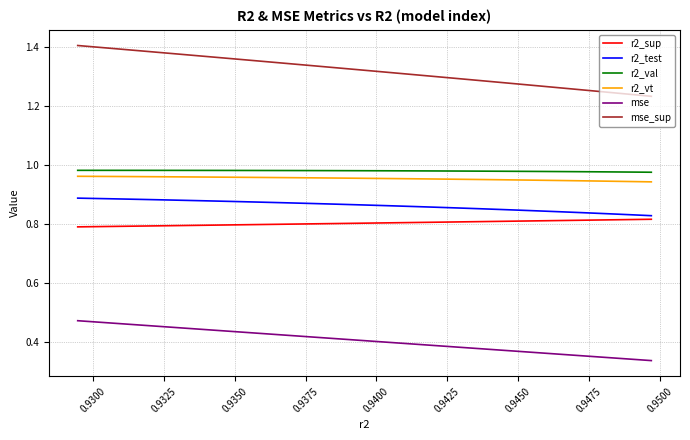

True or false: r2_vt has more than 1 points higher than both neighbors.

False